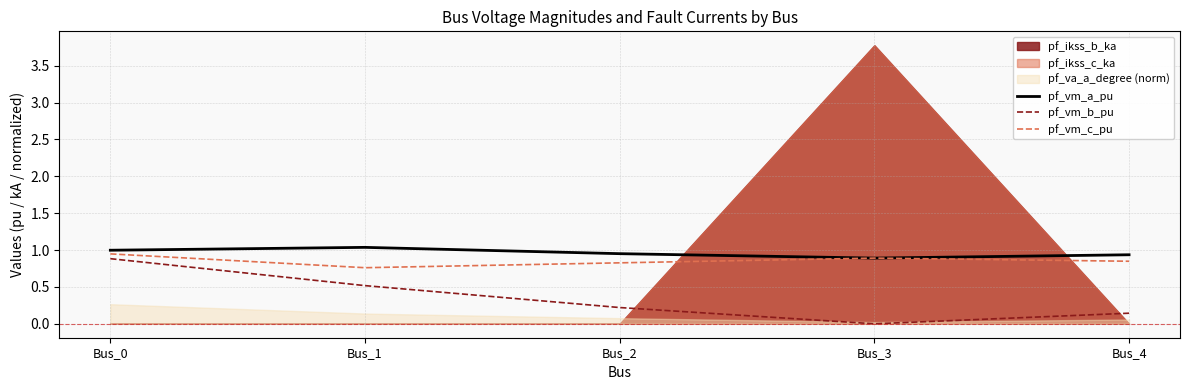

How many values in the pf_vm_b_pu series exceed 0?

4